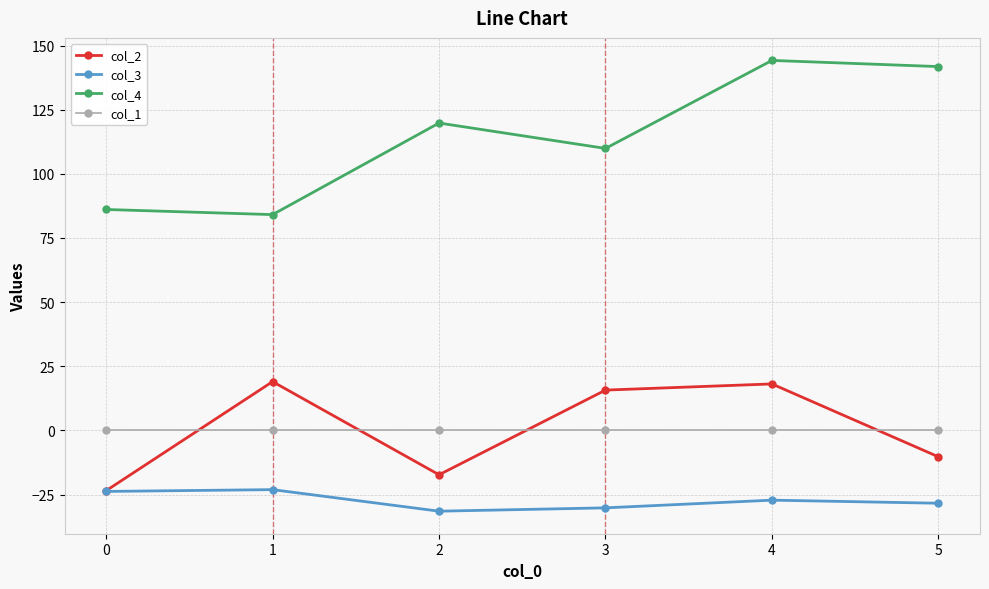

Which series changed the most between 4 and 5?

col_2